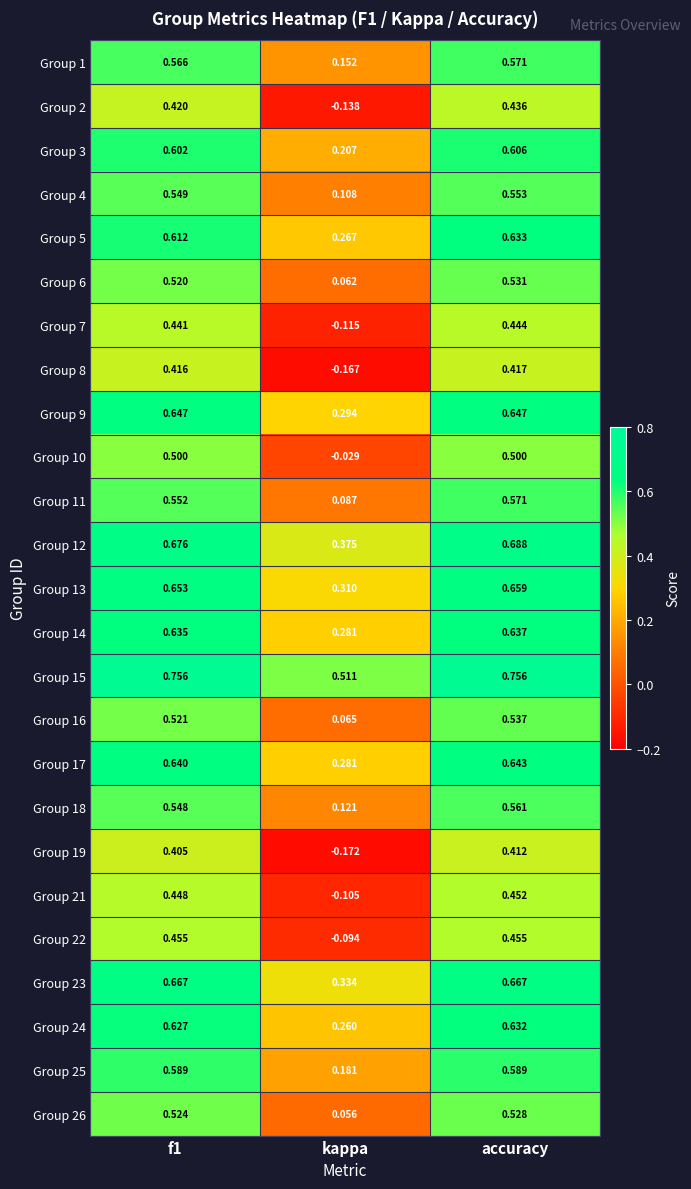

Where is Group 18 nearest to the value 0?

kappa